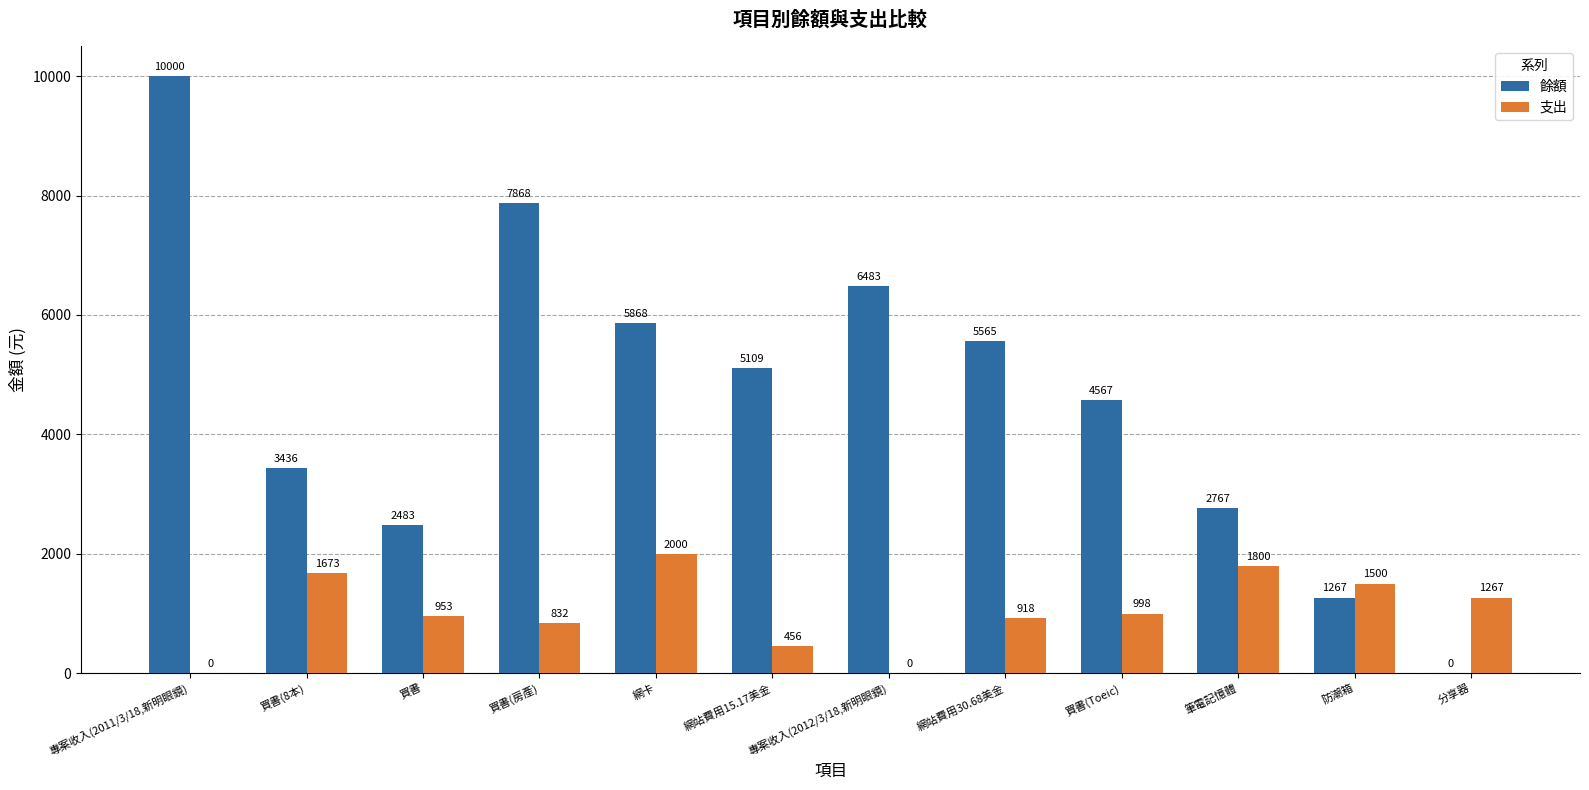

The value of 支出 at 筆電記憶體 is 600. True or false?

False